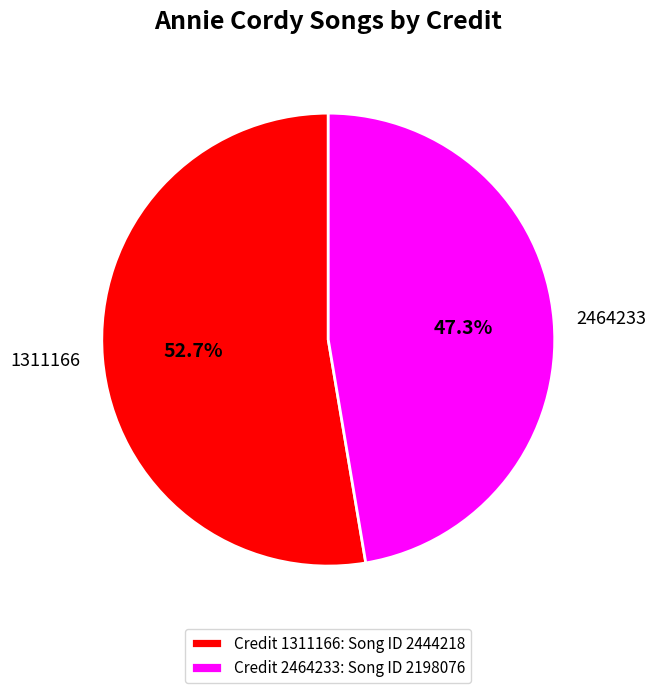

What percentage is the 1311166 slice, to the nearest percent?

53%